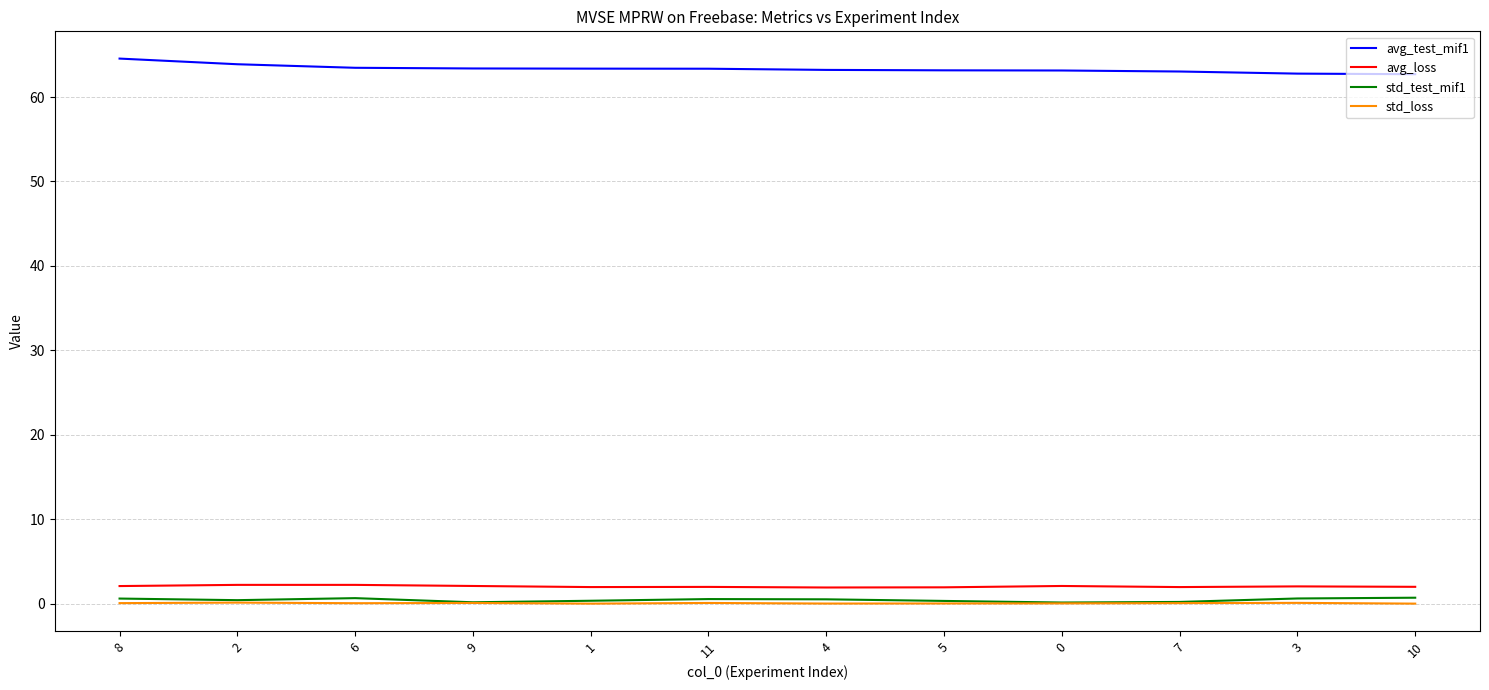

What are all the series names shown in the legend?

avg_test_mif1, avg_loss, std_test_mif1, std_loss